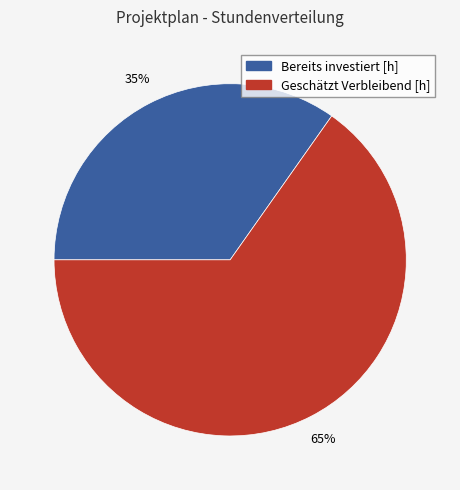

Is there a majority slice in this chart?

Yes